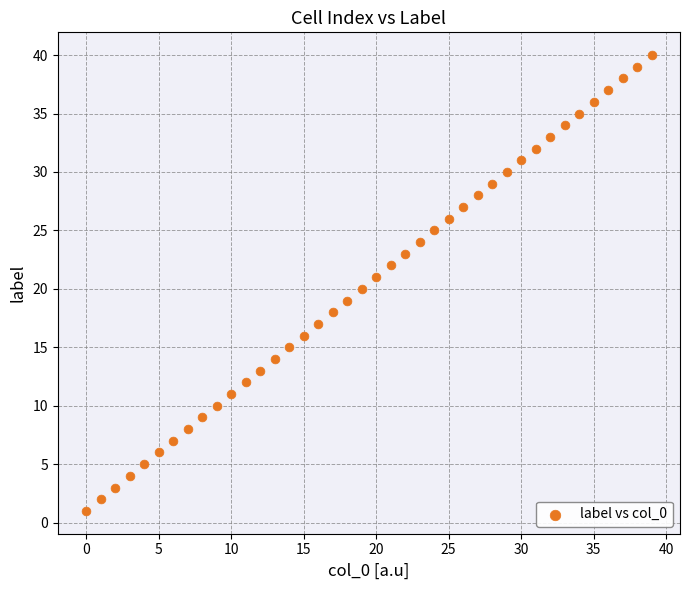

What is the range of Y values (max minus min)?

39